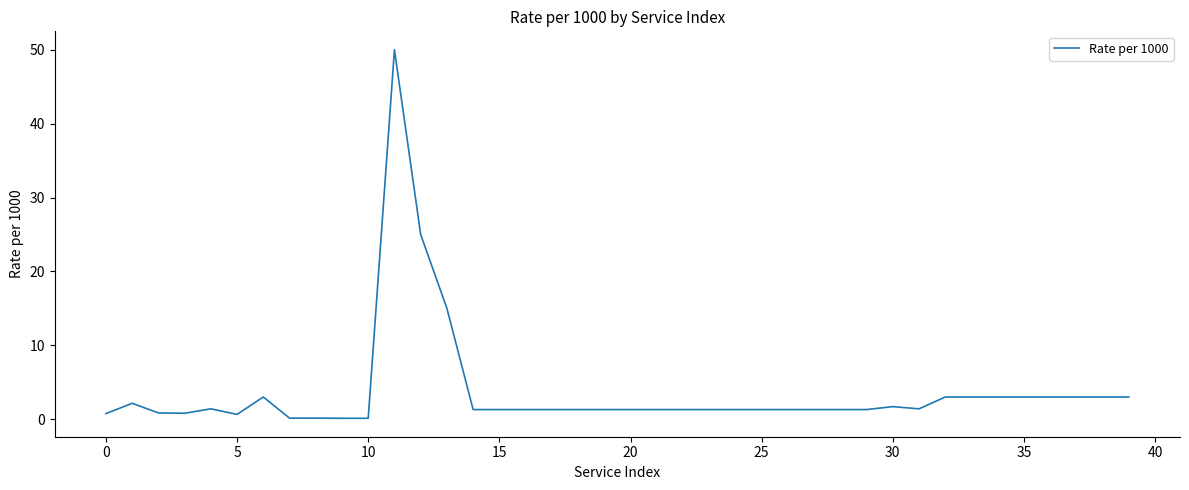

What is the maximum value shown in the chart?

50.0